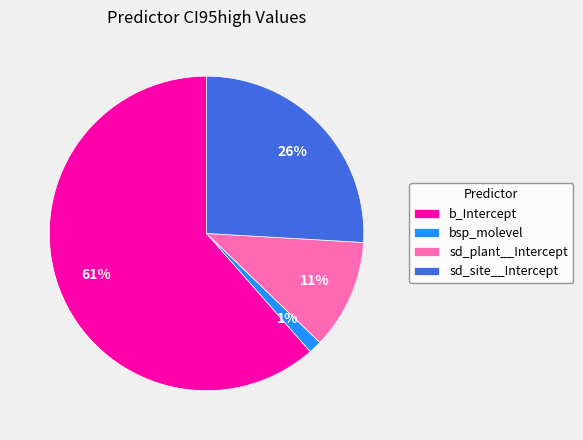

True or false: bsp_molevel accounts for 1% of the total.

True